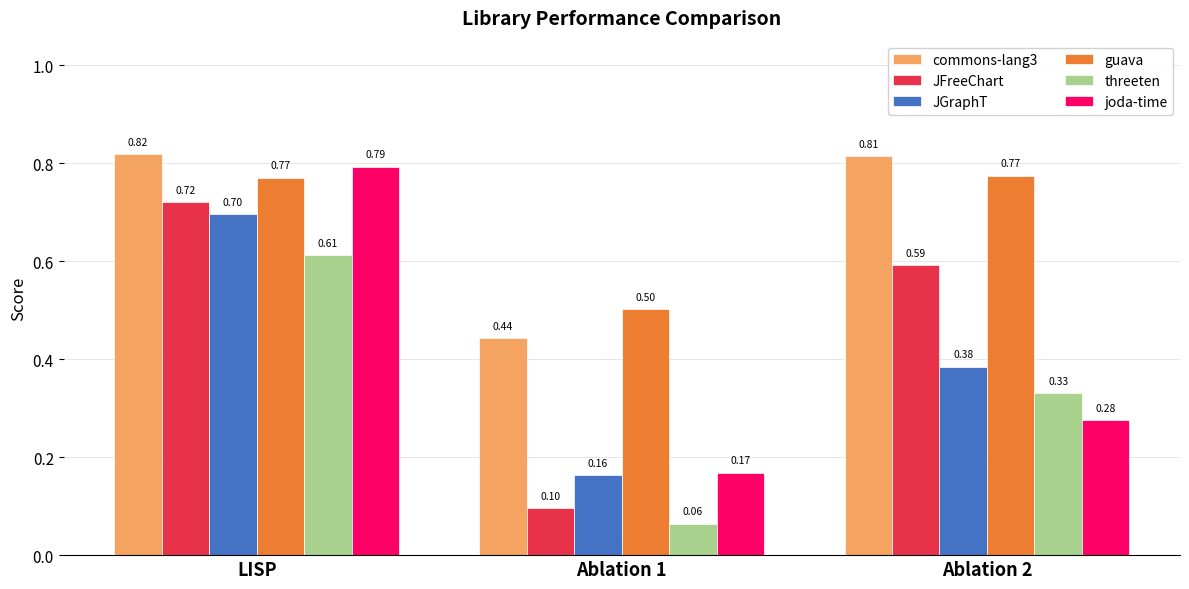

The value of commons-lang3 at LISP is 0.2. True or false?

False